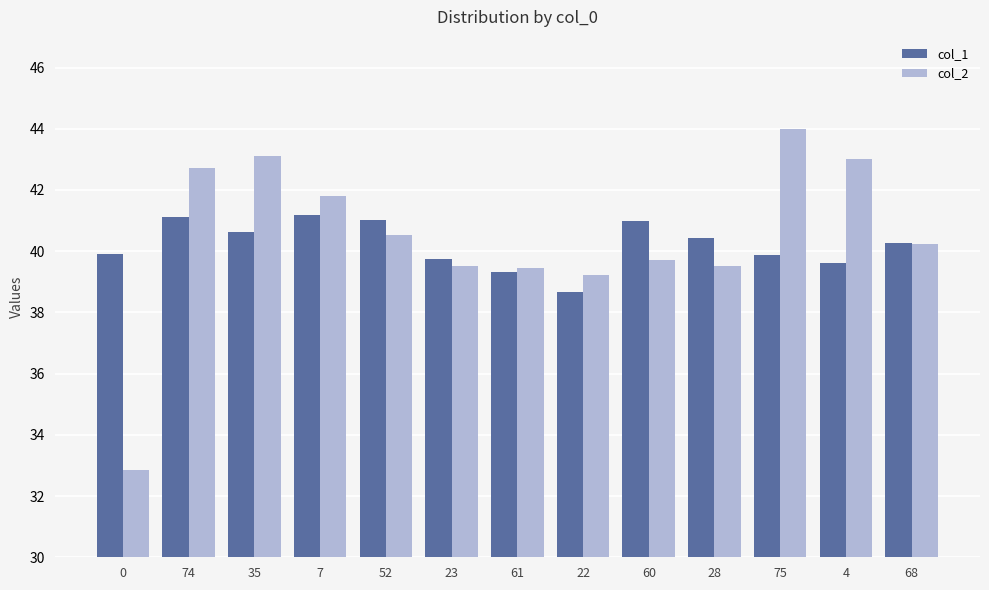

What is the label of the 2nd bar from the left?

74